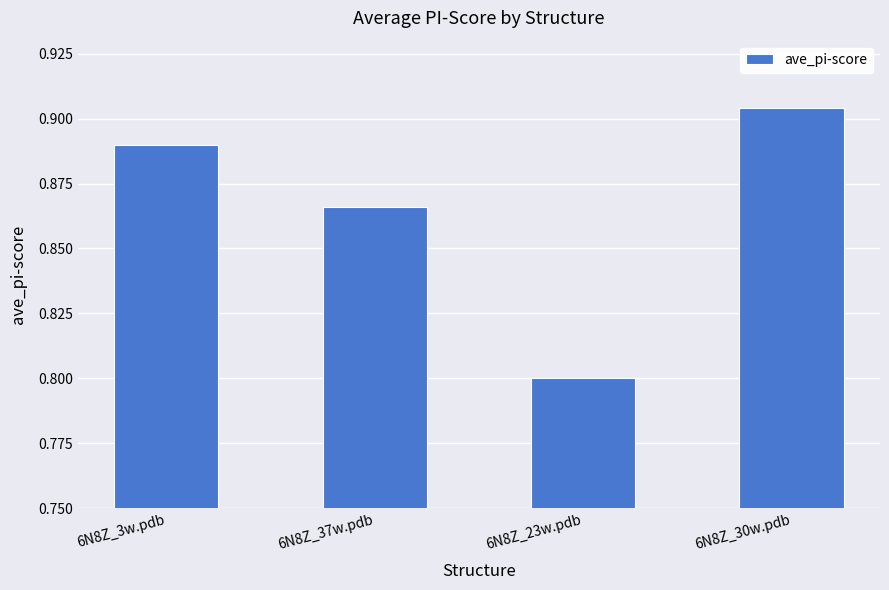

The chart shows a value of 0.8 at 6N8Z_23w.pdb. True or false?

True